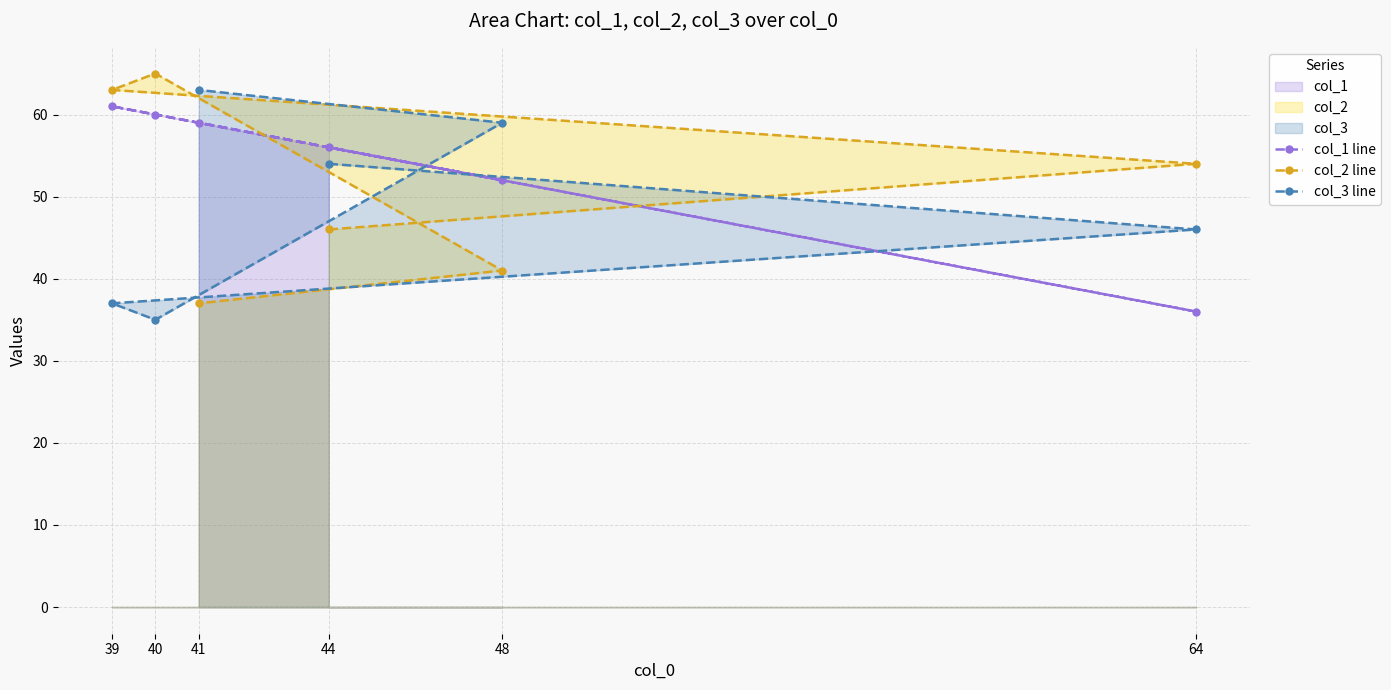

What is the smallest value displayed?

35